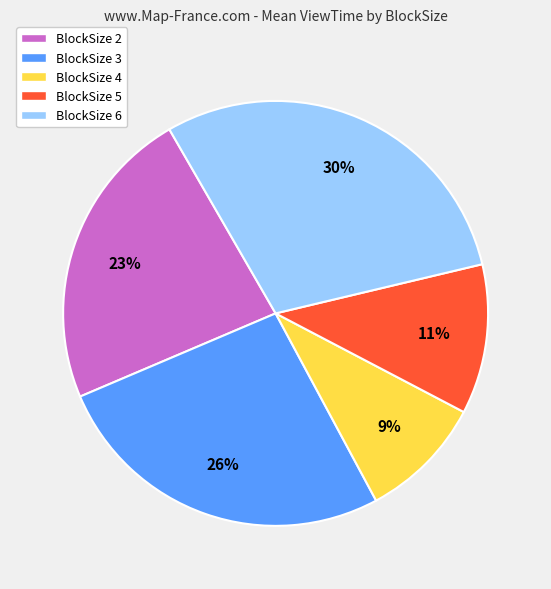

Is it true that BlockSize 5 is 11% of the pie?

True